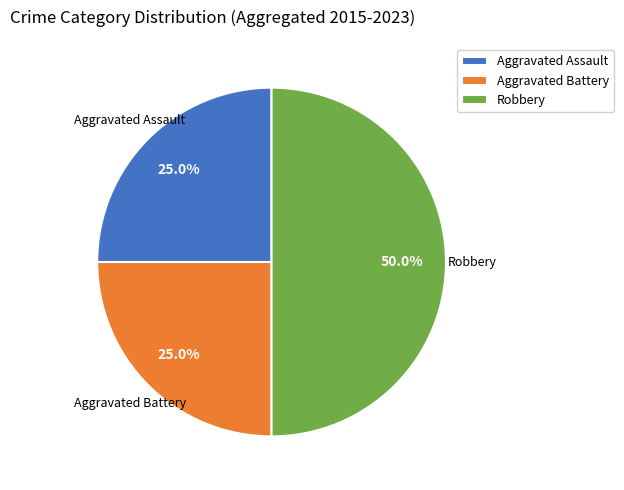

Does Aggravated Battery account for over 50% of the chart?

No